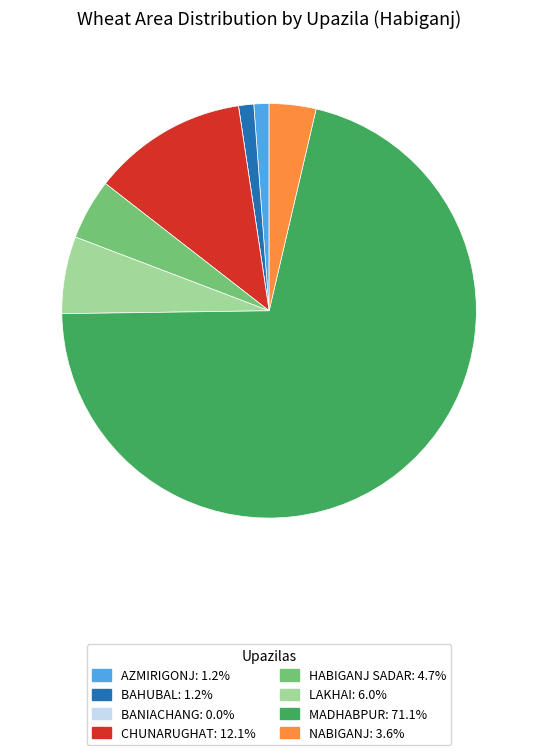

Does any single category account for the majority?

Yes